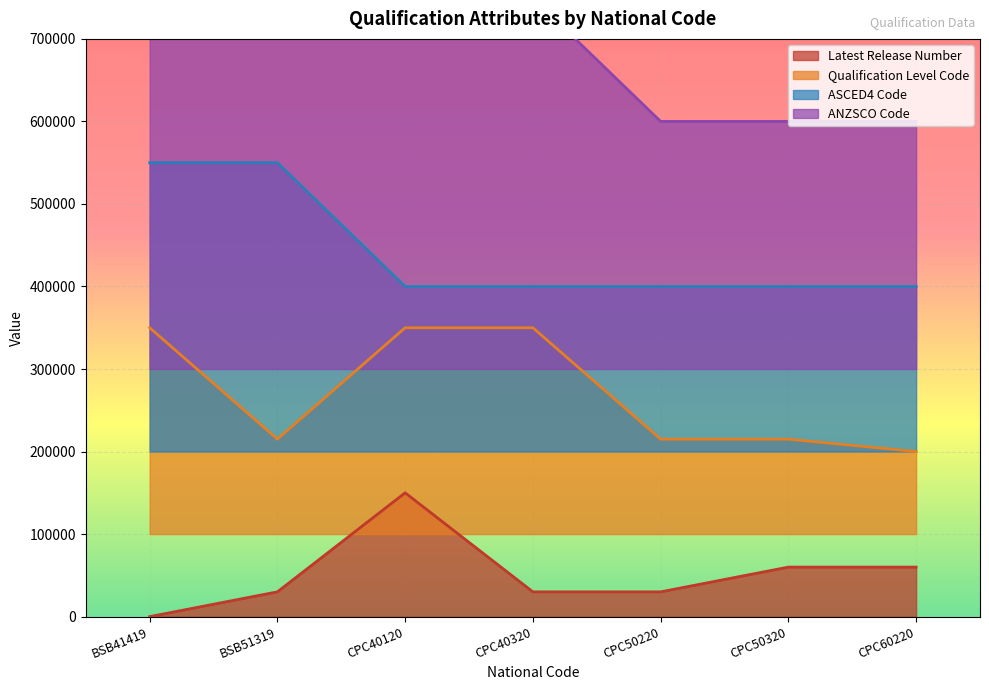

What is the label of the 4th point from the right?

CPC40320